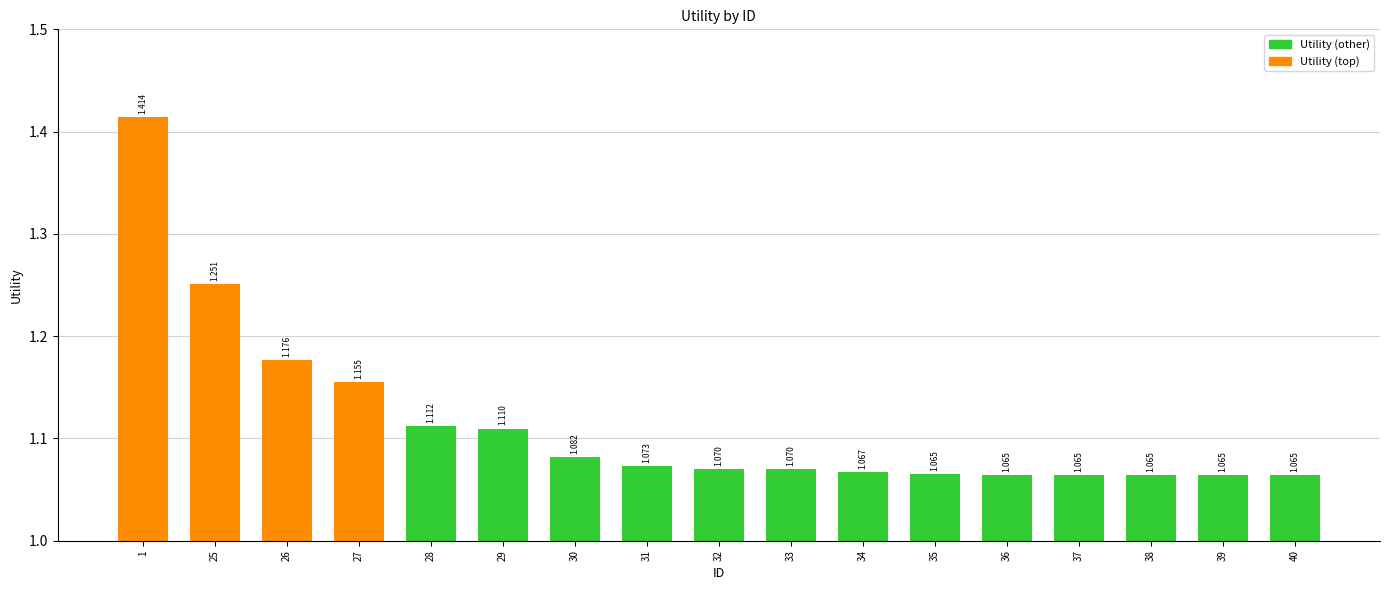

List the labels in order of value, smallest first.

36, 37, 38, 39, 40, 35, 34, 33, 32, 31, 30, 29, 28, 27, 26, 25, 1